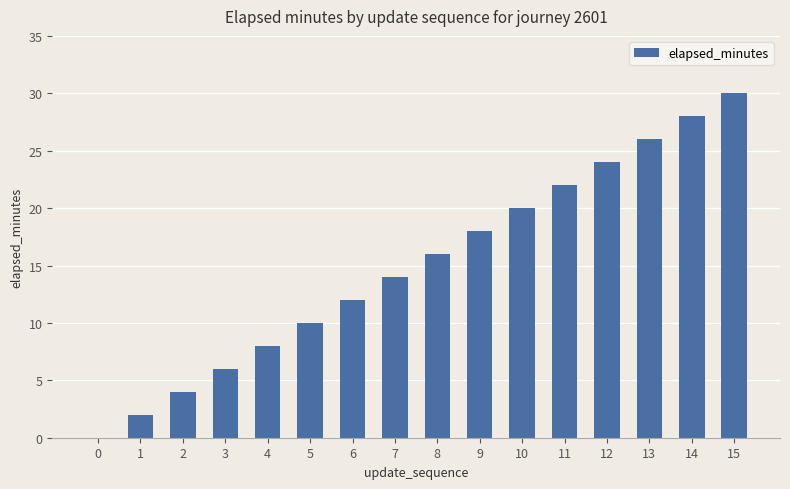

At which category does the chart reach its peak across all series?

15